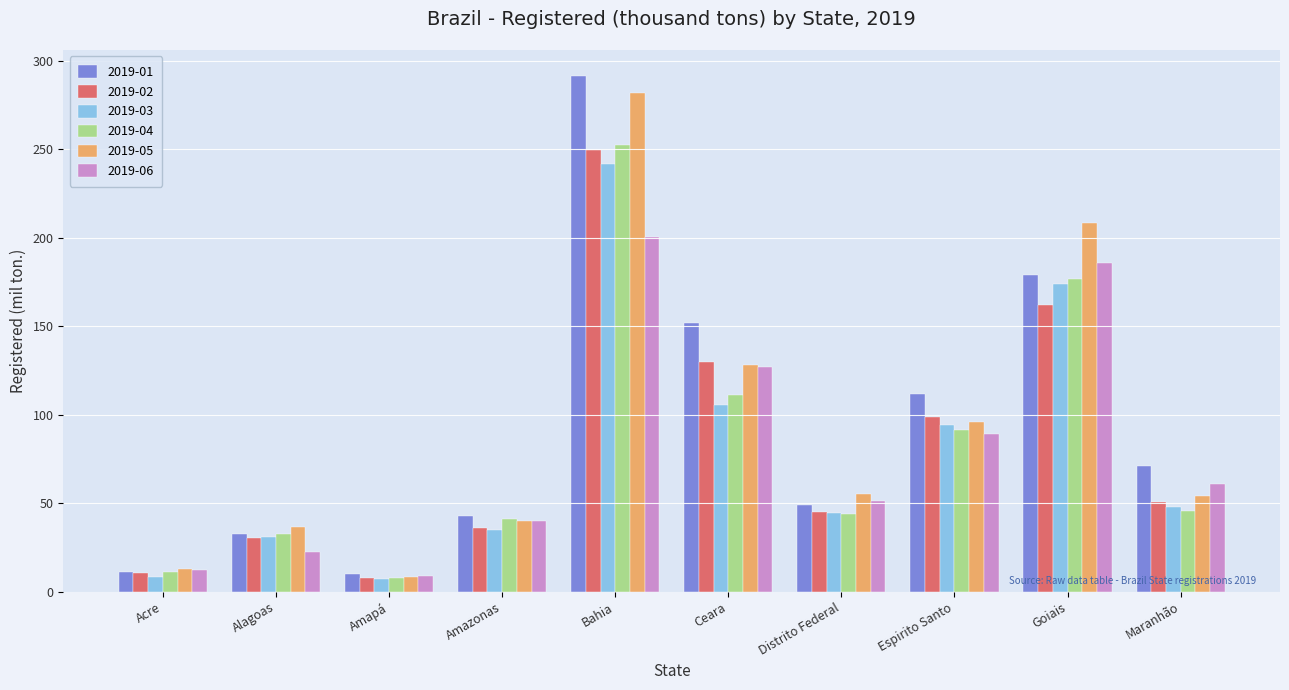

List the series in order of their peak value, lowest first.

2019-06, 2019-03, 2019-02, 2019-04, 2019-05, 2019-01